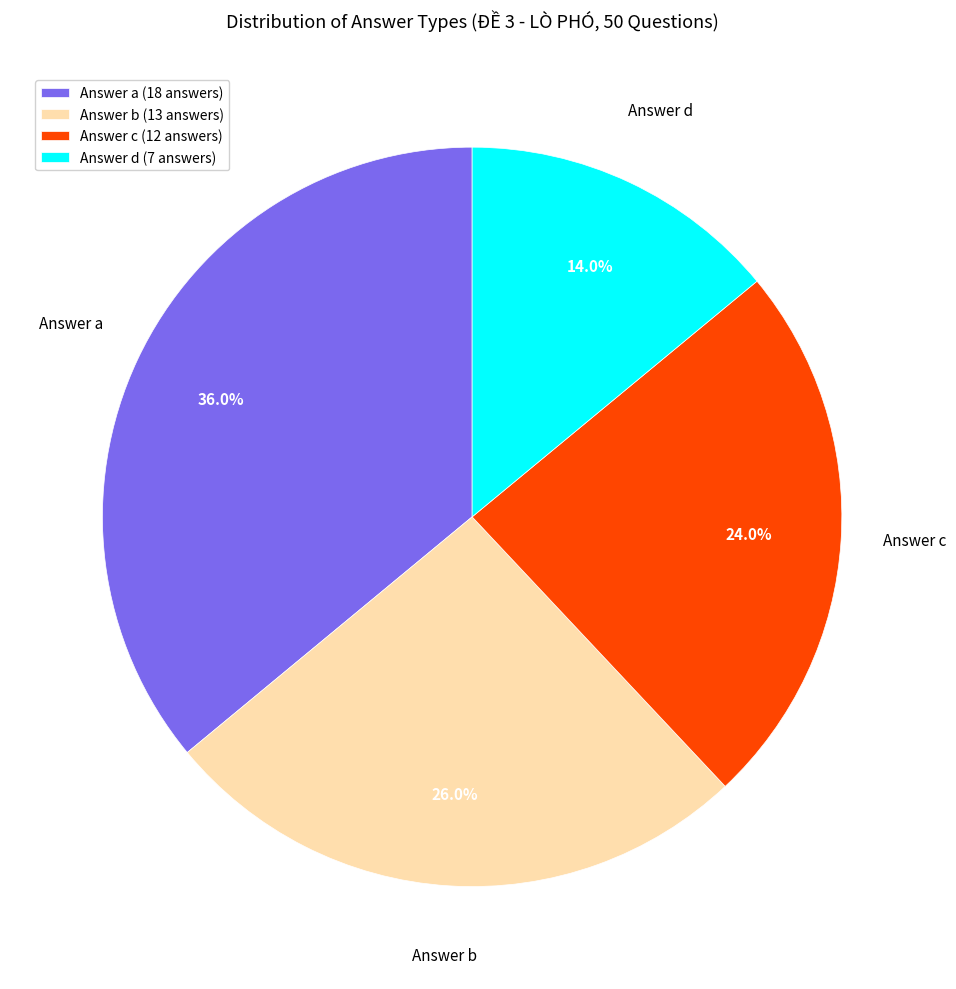

What portion of the pie excludes Answer d?

86.0%